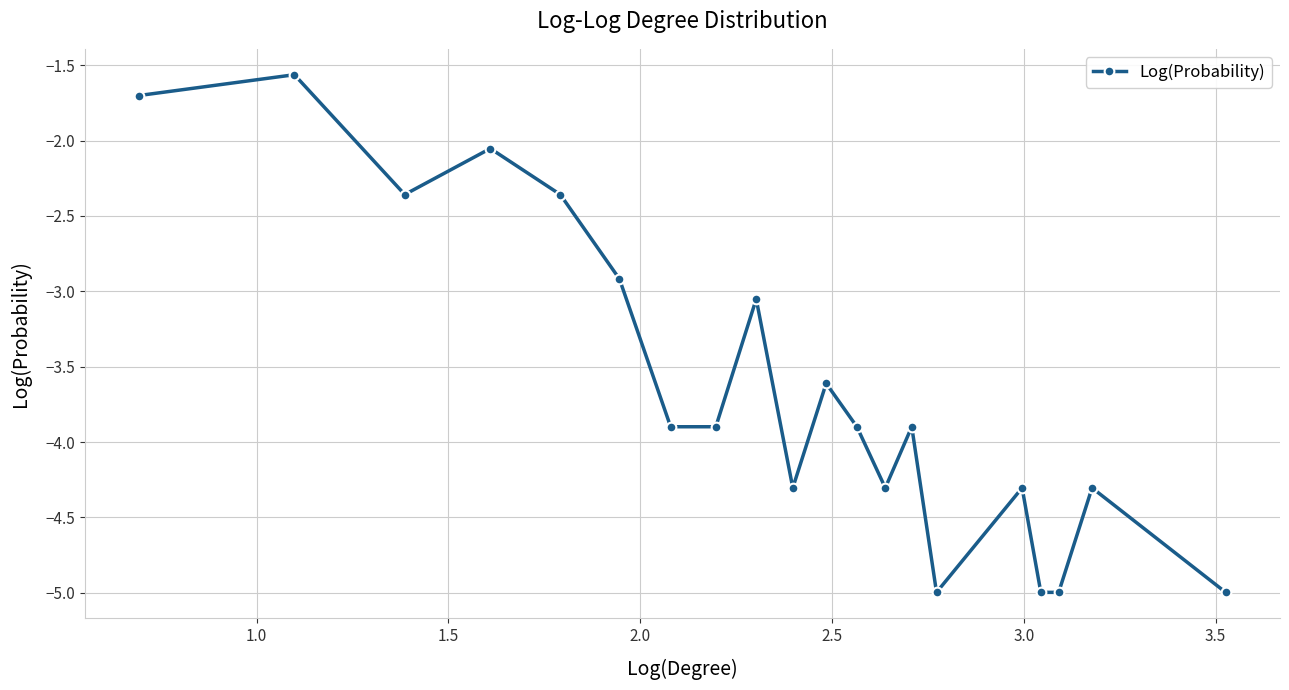

How many lines are shown in the chart?

1